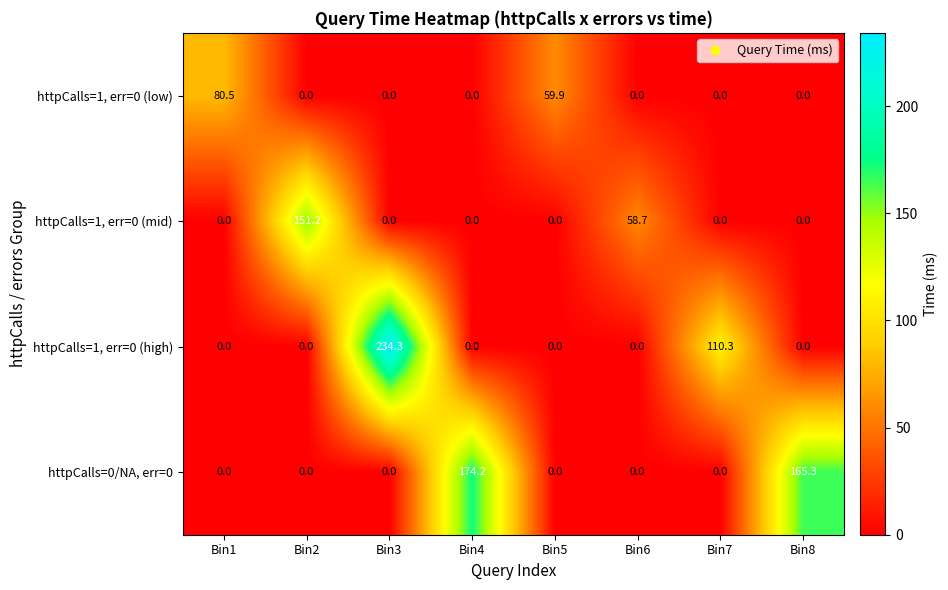

List the series in order of their peak value, lowest first.

httpCalls=1, err=0 (low), httpCalls=1, err=0 (mid), httpCalls=0/NA, err=0, httpCalls=1, err=0 (high)